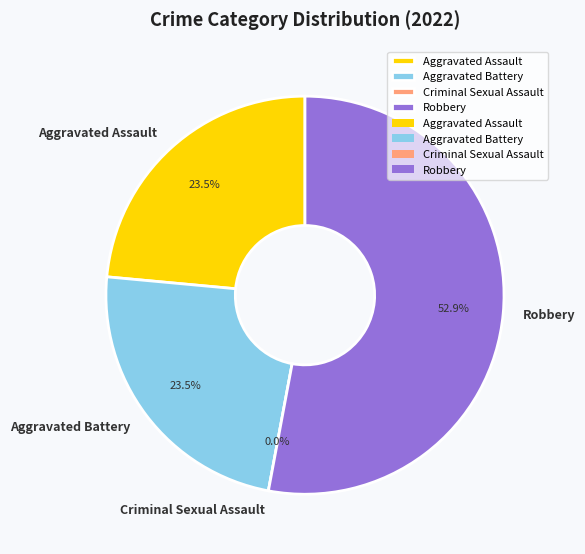

Between Aggravated Assault and Robbery, which is larger?

Robbery